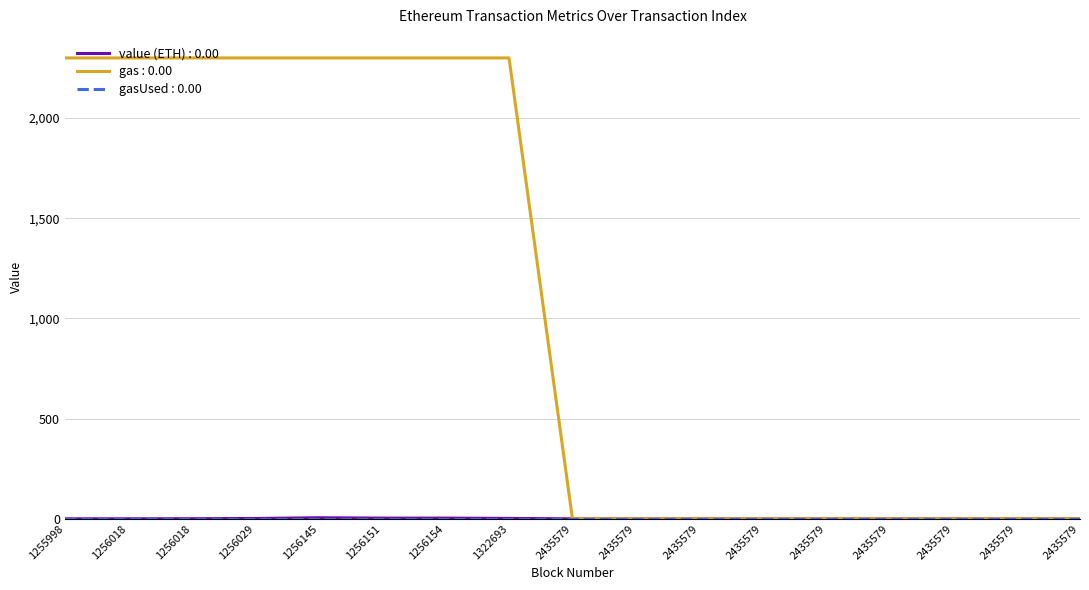

How many lines are shown in the chart?

3